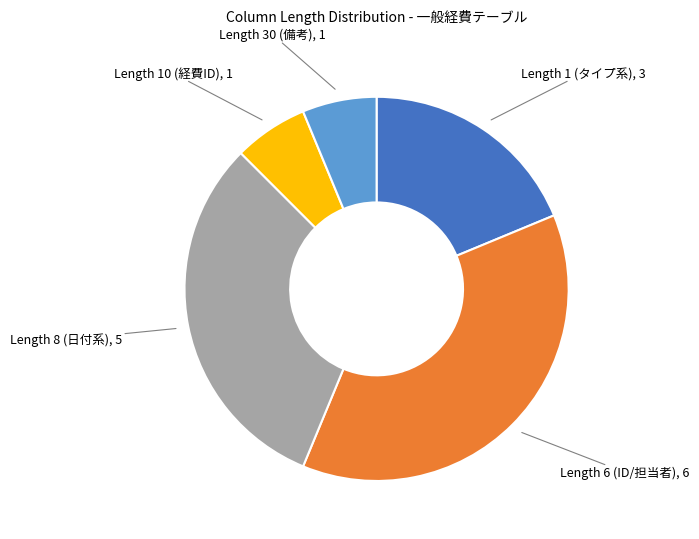

Is there a majority slice in this chart?

No